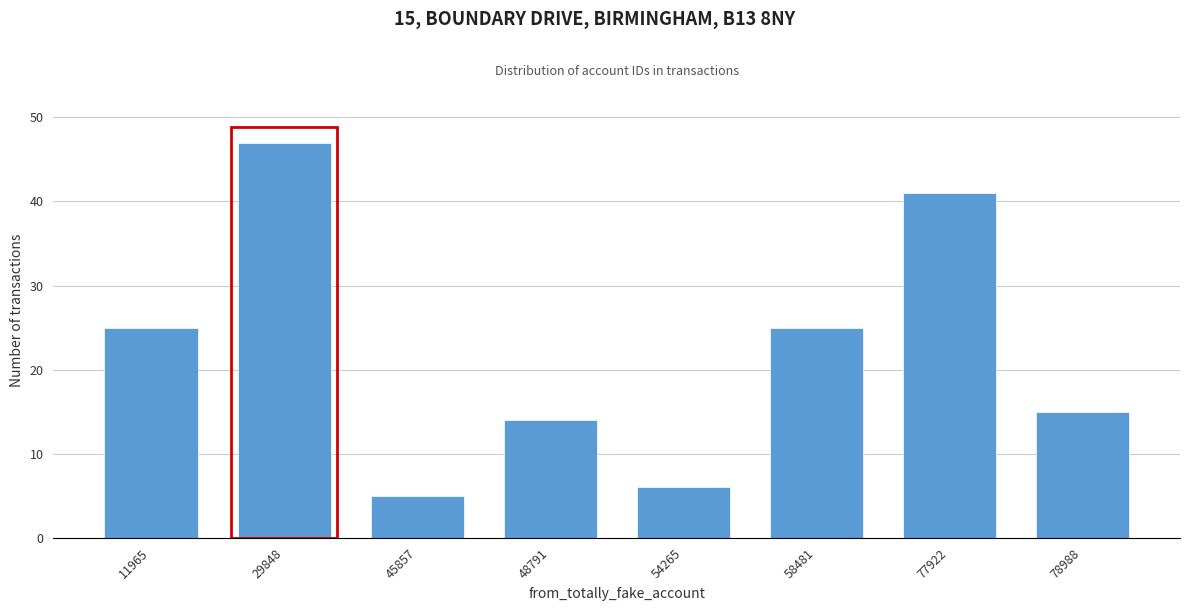

Reading right to left, what are all the values shown in this chart?

78988=15	77922=41	58481=25	54265=6	48791=14	45857=5	29848=47	11965=25